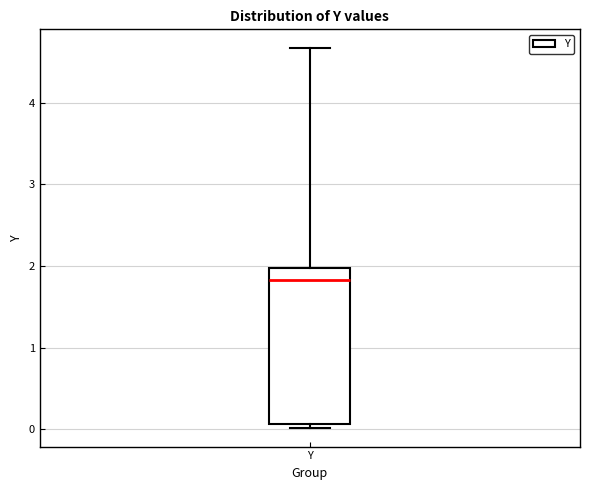

Transcribe this box plot: give where the median line is, the range the box spans, and where the two whiskers end, as read against the y-axis. The values are not printed on the chart, so give them approximately, as read against the axis.

median 1.8, box 0.1 to 2.0, whiskers 0.0 to 4.7